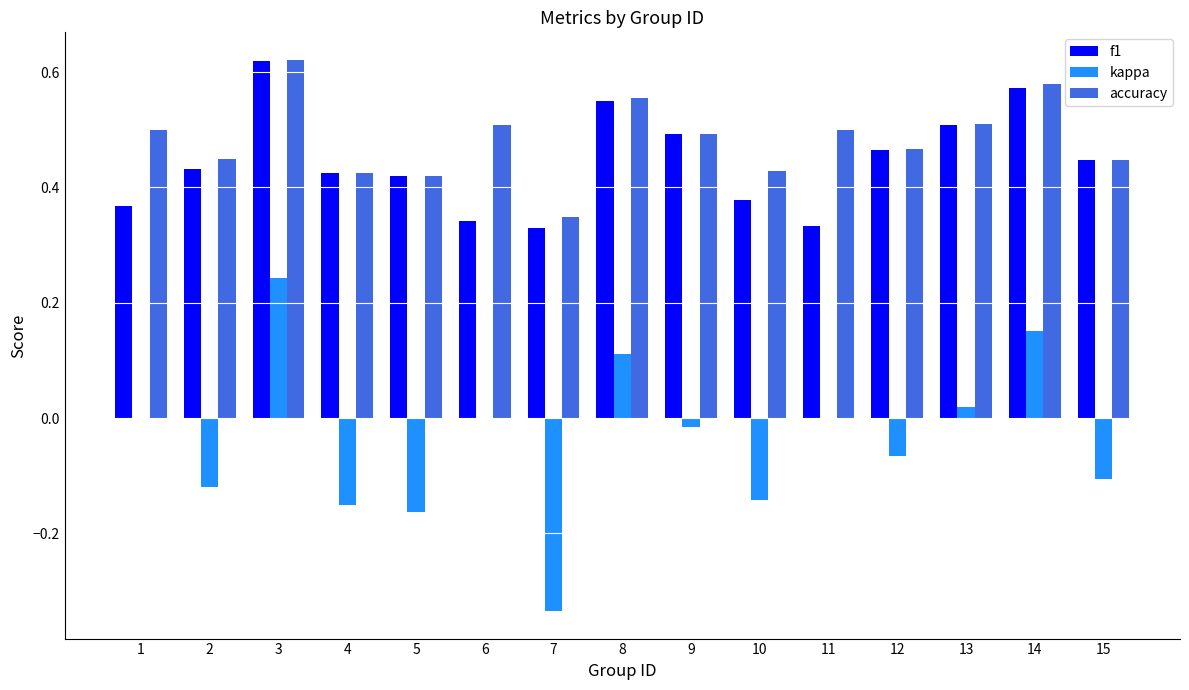

What is the sum of all kappa values?

-0.6